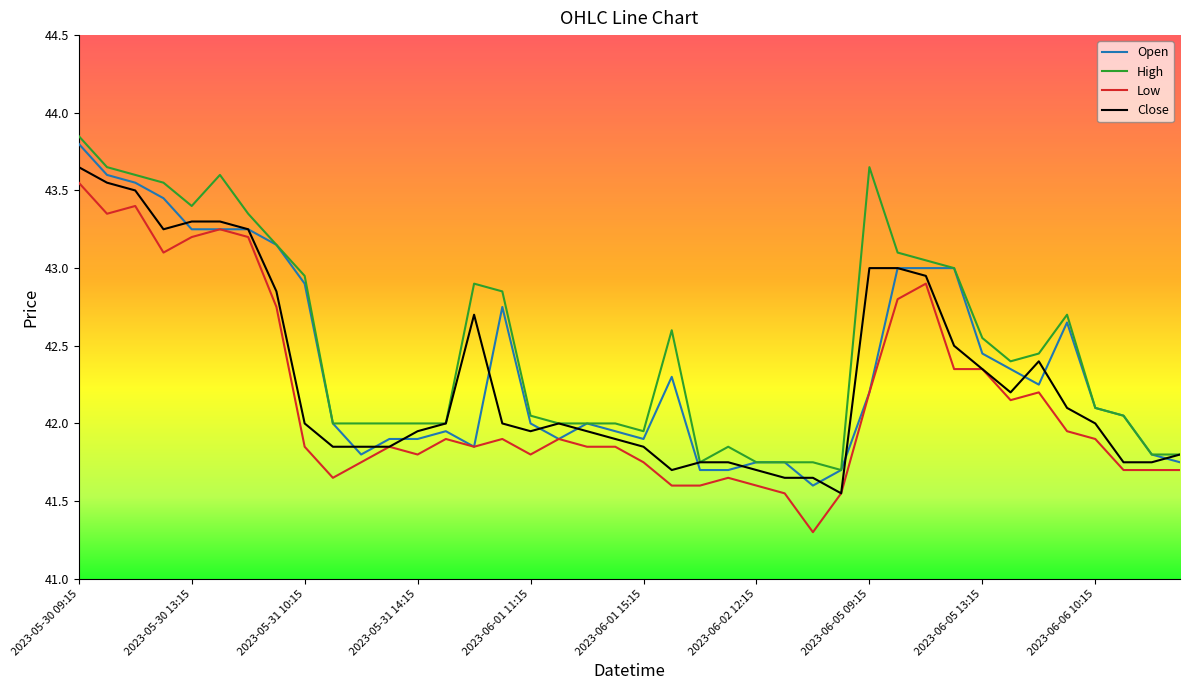

What is the smallest value displayed?

41.3